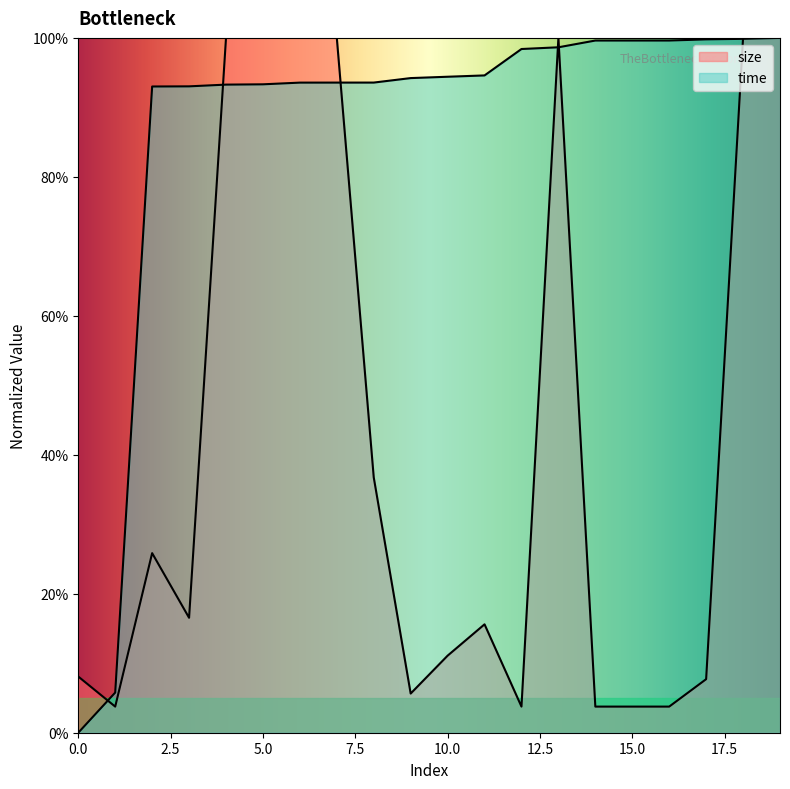

Which series has the widest spread of values?

time